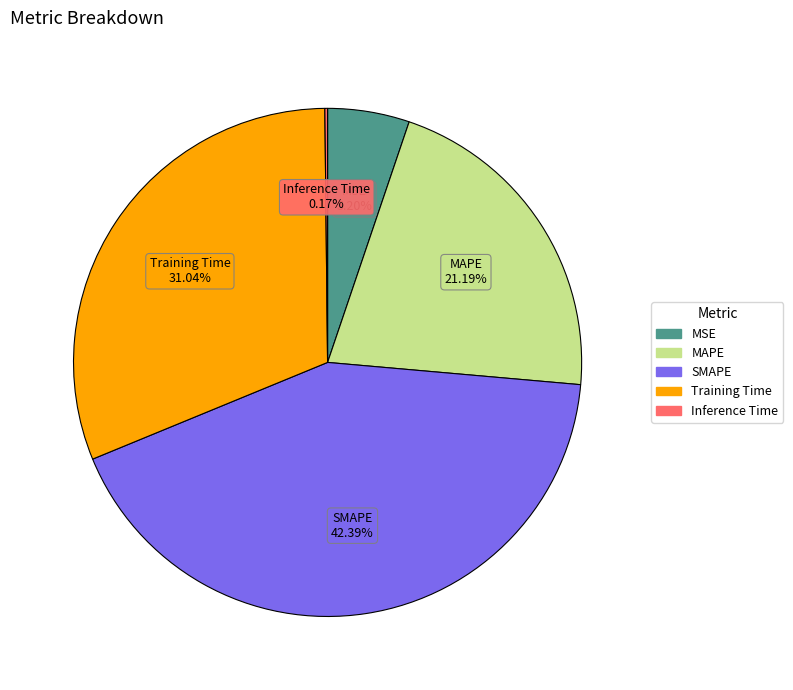

Between MSE and Training Time, which is larger?

Training Time